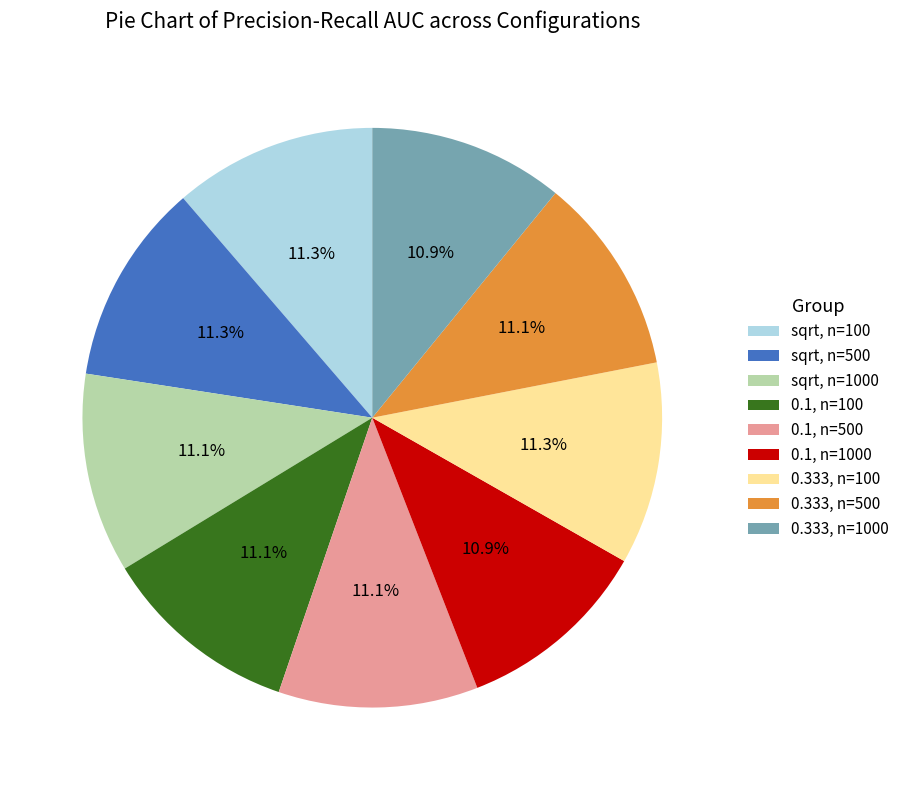

Is there any slice that represents more than half of the pie?

No